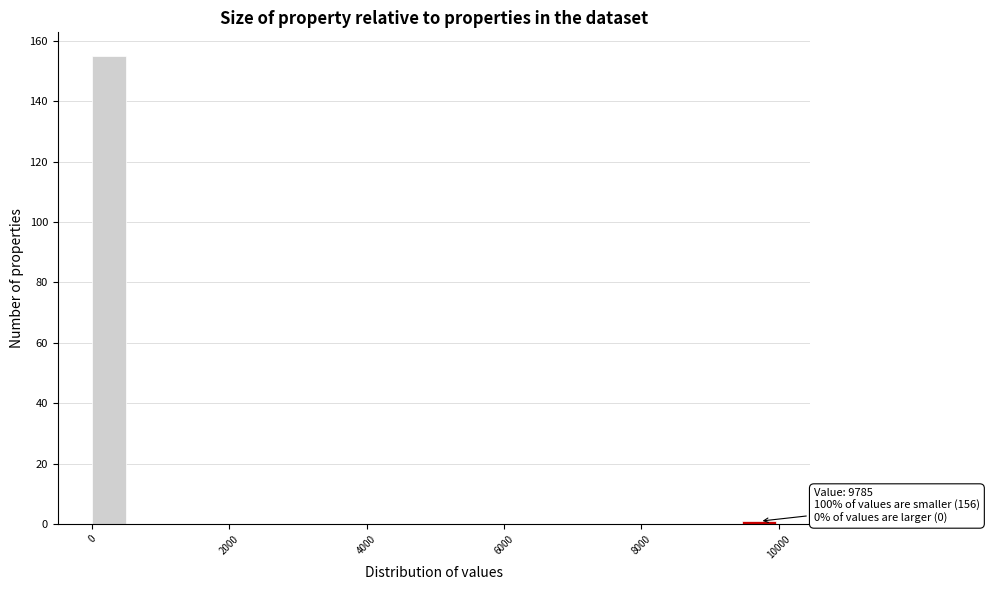

Around what value on the x-axis is the tallest bar? Give the approximate position of its centre, as read against the axis.

200